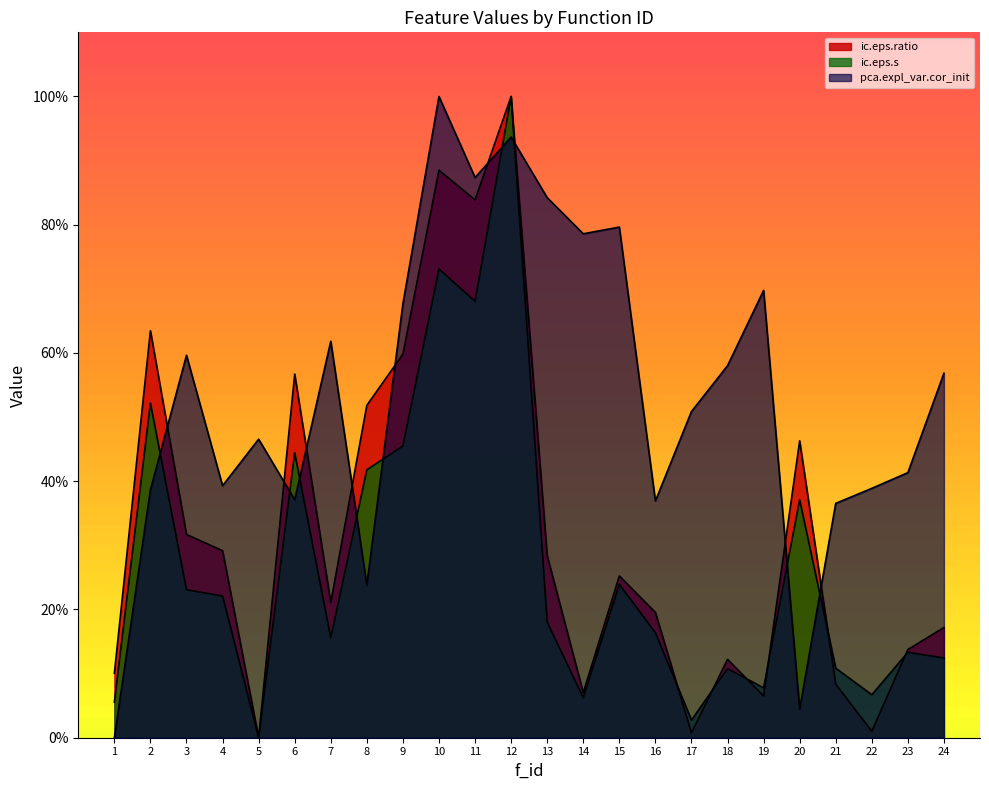

Where do pca.expl_var.cor_init and ic.eps.s first cross each other?

2 and 3